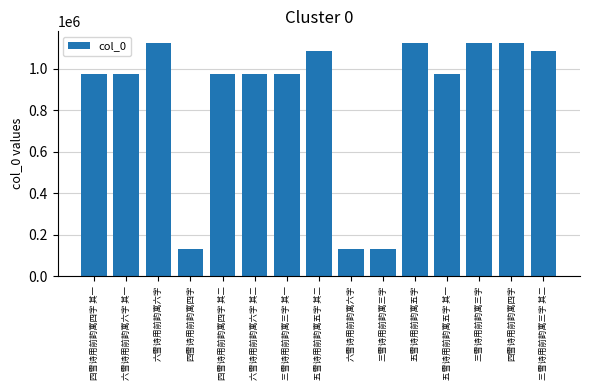

How many data points are less than 975674?

7